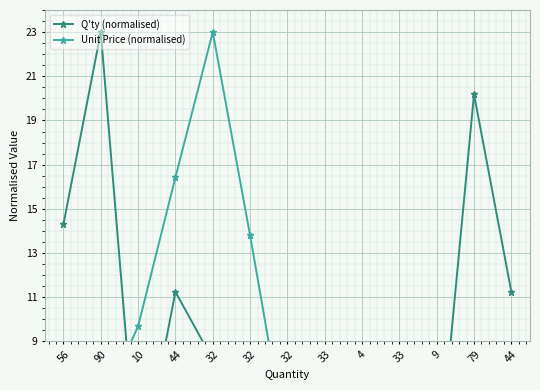

How many times do Q'ty (normalised) and Unit Price (normalised) cross each other?

4